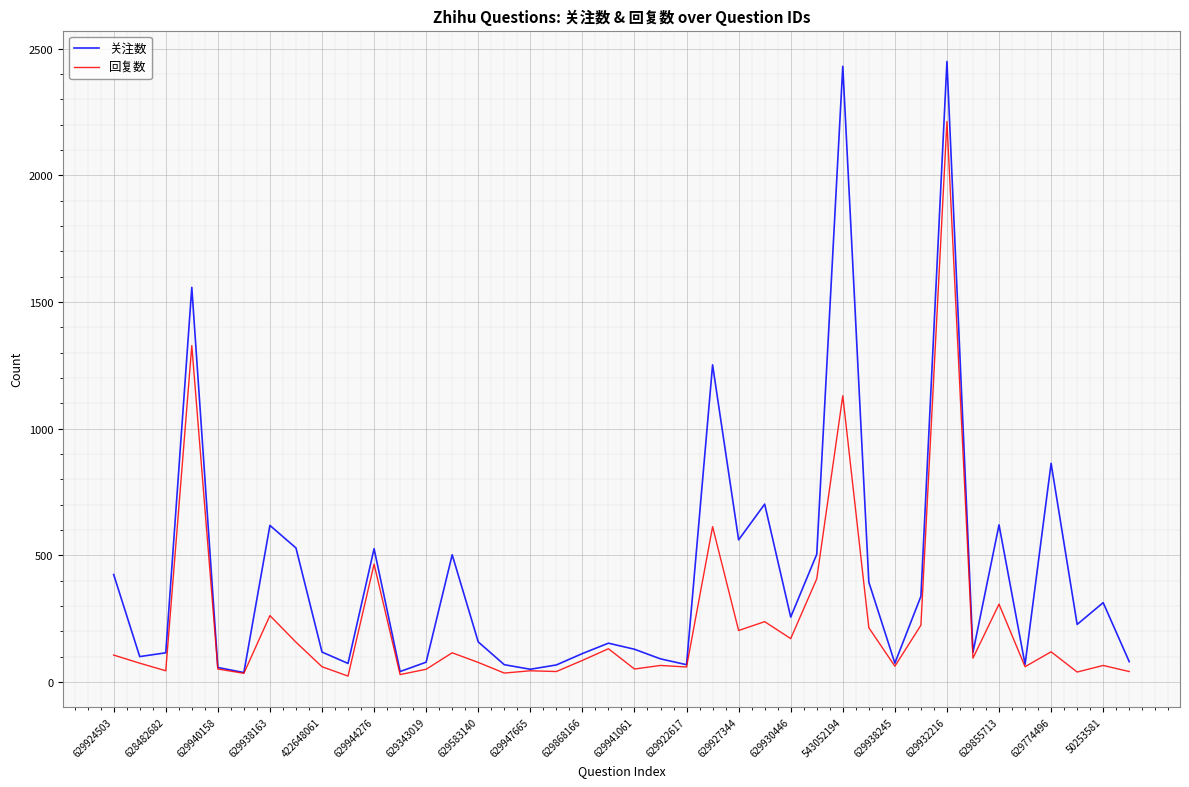

Which series has the largest total across all categories?

关注数